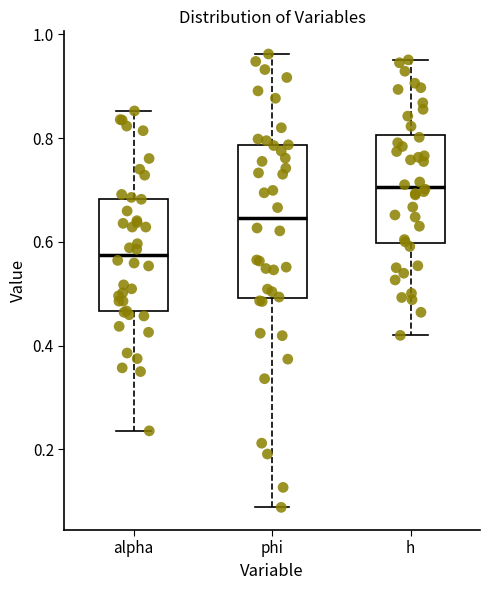

Comparing the boxes themselves (not the whiskers), which one is the tallest?

phi